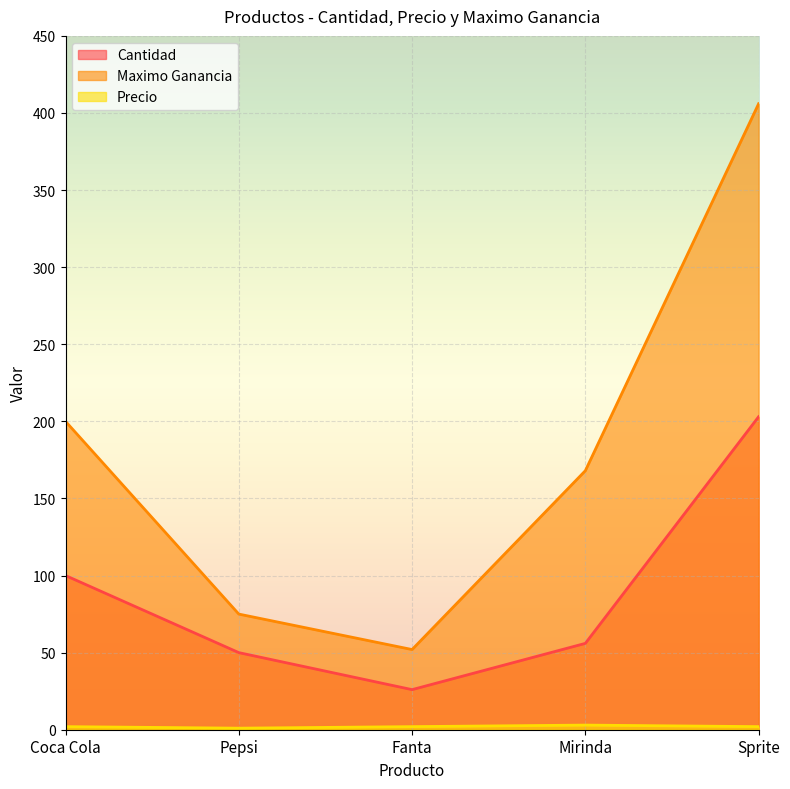

How many lines are shown in the chart?

3